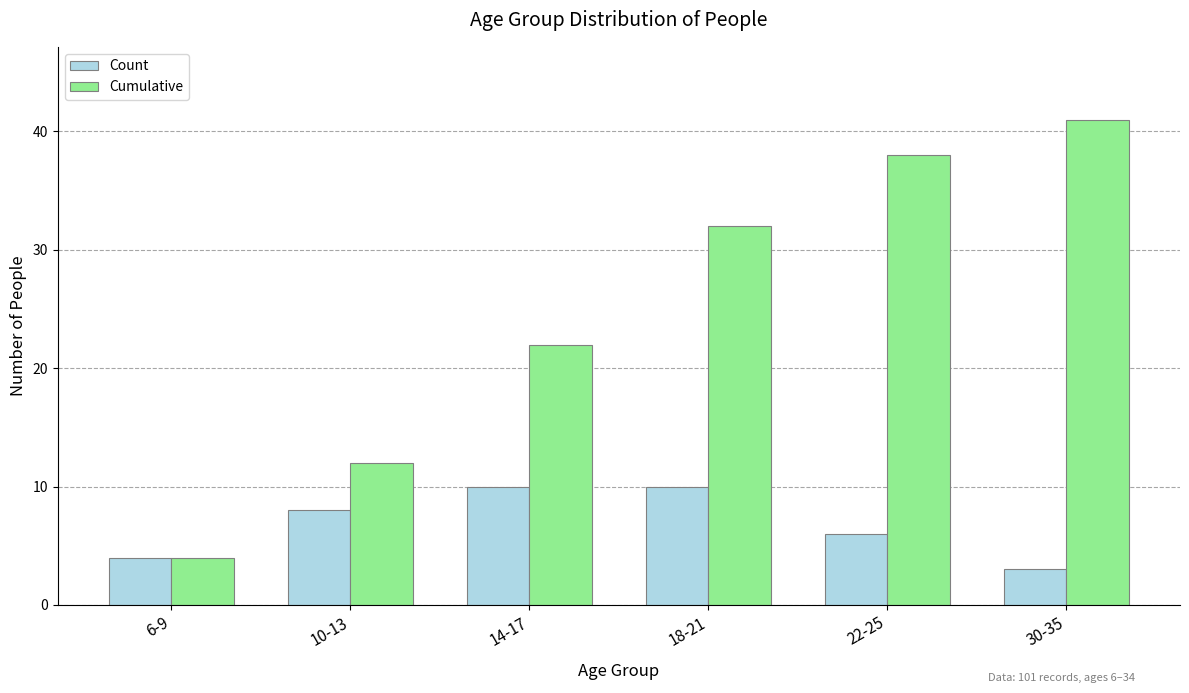

Reading left to right, extract all data points from this chart.

Count: 6-9=4	10-13=8	14-17=10	18-21=10	22-25=6	30-35=3
Cumulative: 6-9=4	10-13=12	14-17=22	18-21=32	22-25=38	30-35=41